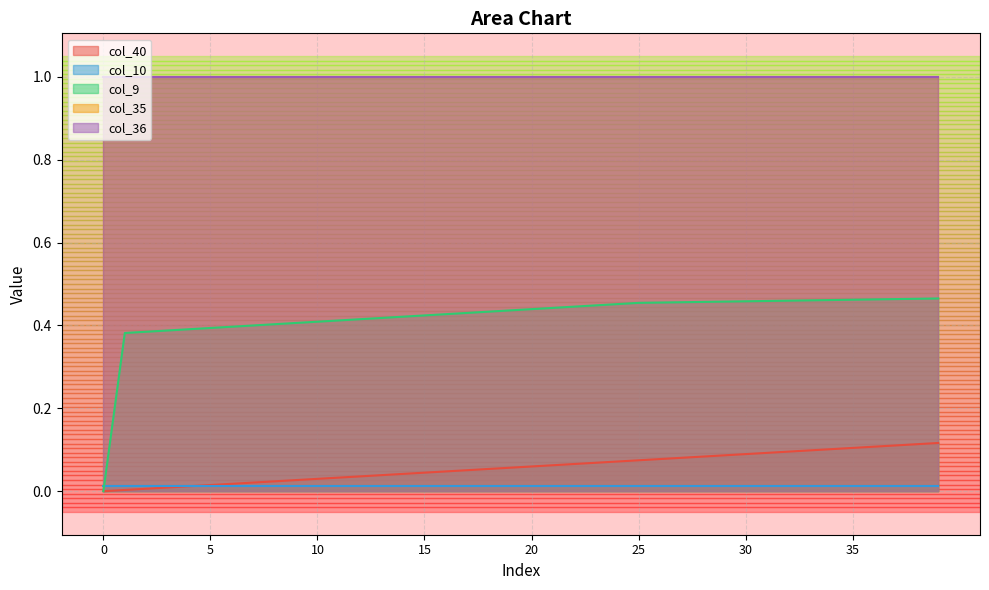

Between 1 and 4, which series saw the biggest shift?

col_9